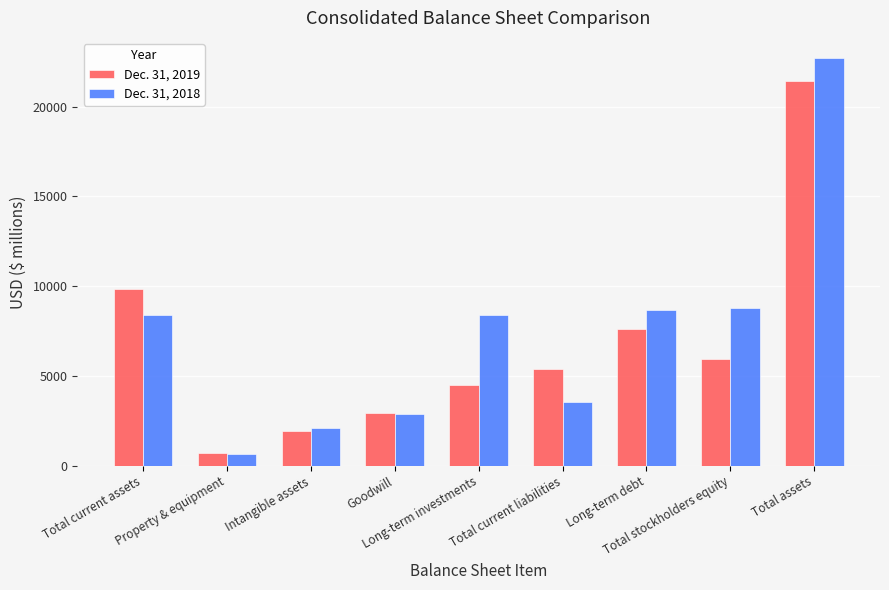

What is the value of the Dec. 31, 2018 bar at the 9th from the left?

22687